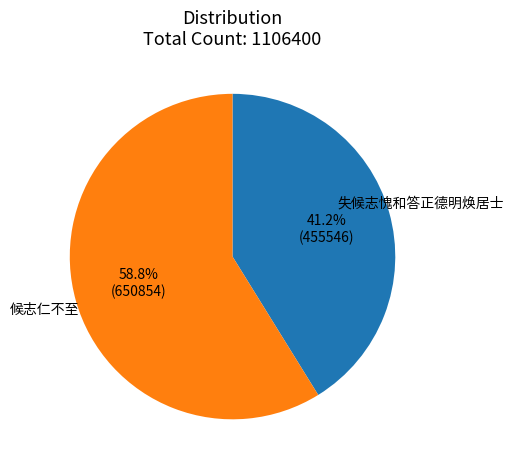

To the nearest percent, what percentage of the pie is 失候志愧和答正德明焕居士?

41%